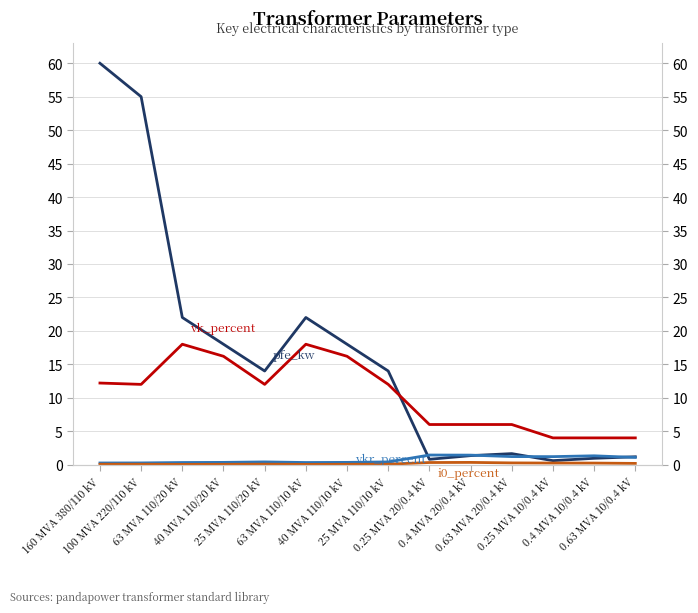

Count the number of data series in this chart.

4